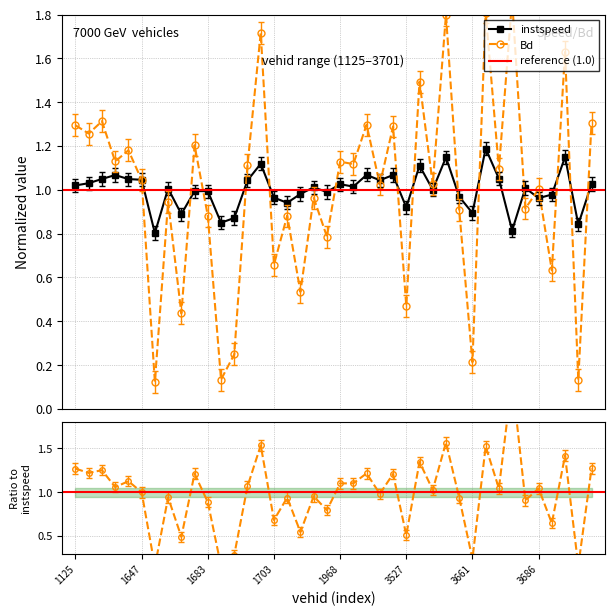

What is the value of the instspeed point at the 17th from the left?

0.9